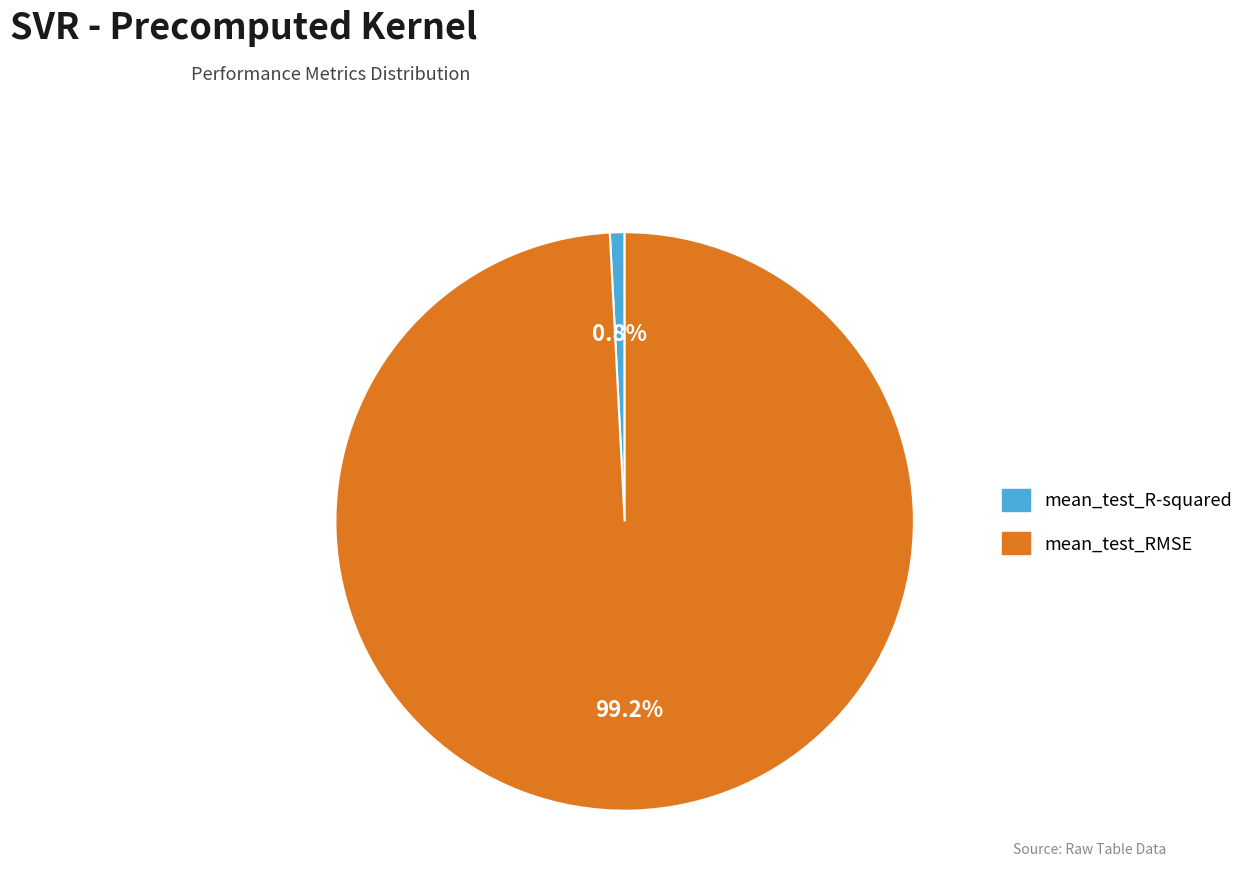

Rank the categories by value from highest to lowest.

mean_test_RMSE, mean_test_R-squared